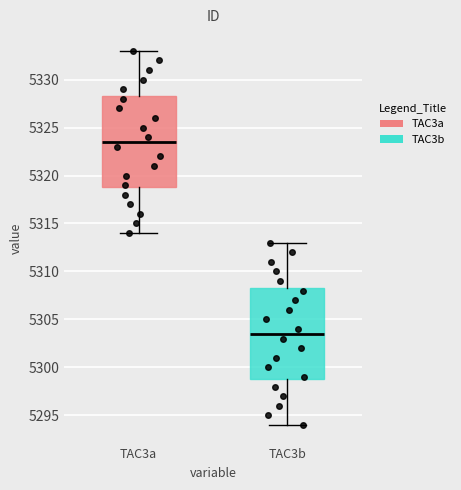

Which box's median line is the lowest?

TAC3b